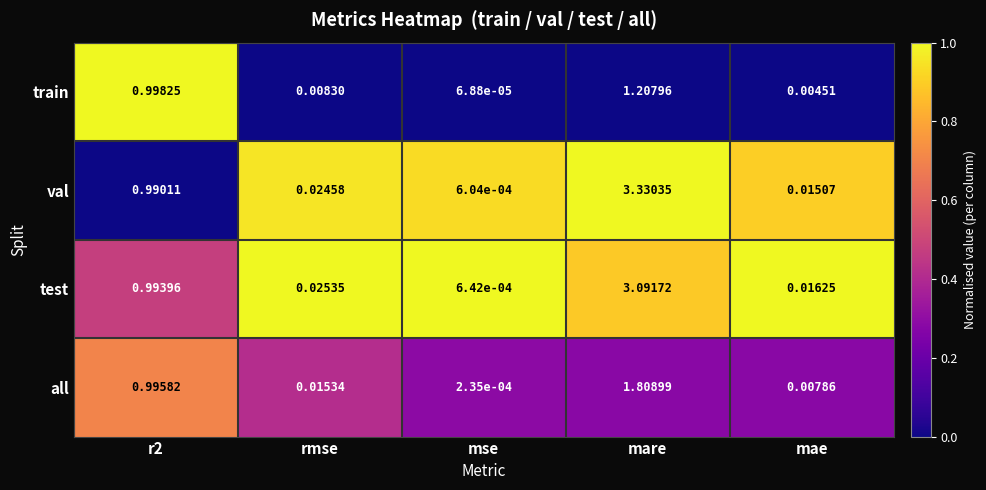

At mare, list the series in order from smallest to largest.

train, all, test, val